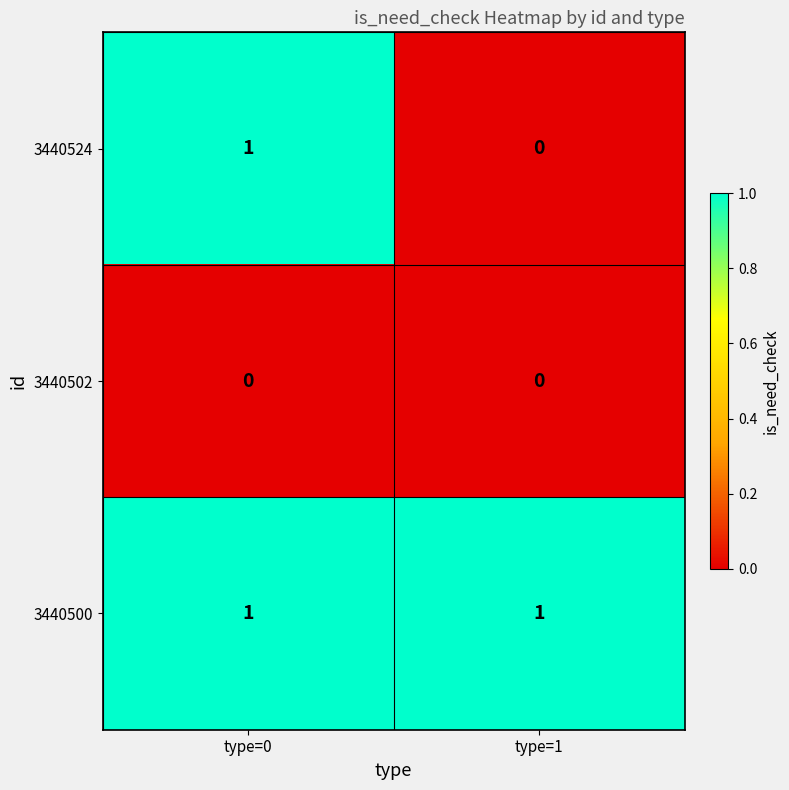

At how many categories does at least one series exceed 0?

2